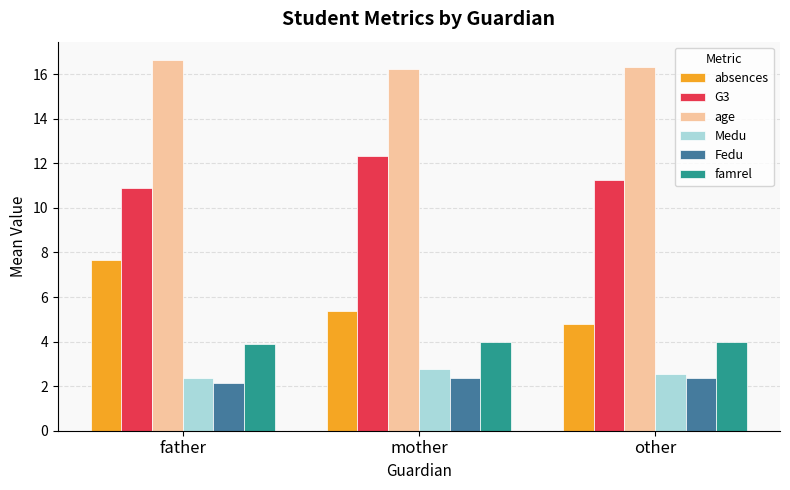

What is the sum of the G3 values at mother and father?

23.2